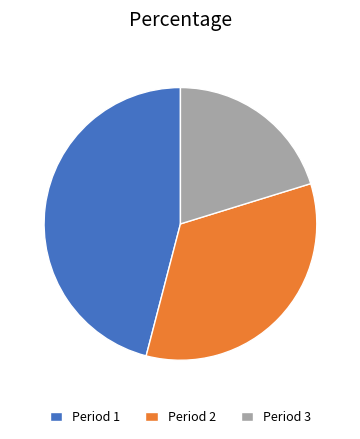

Which slice is the largest?

Period 1